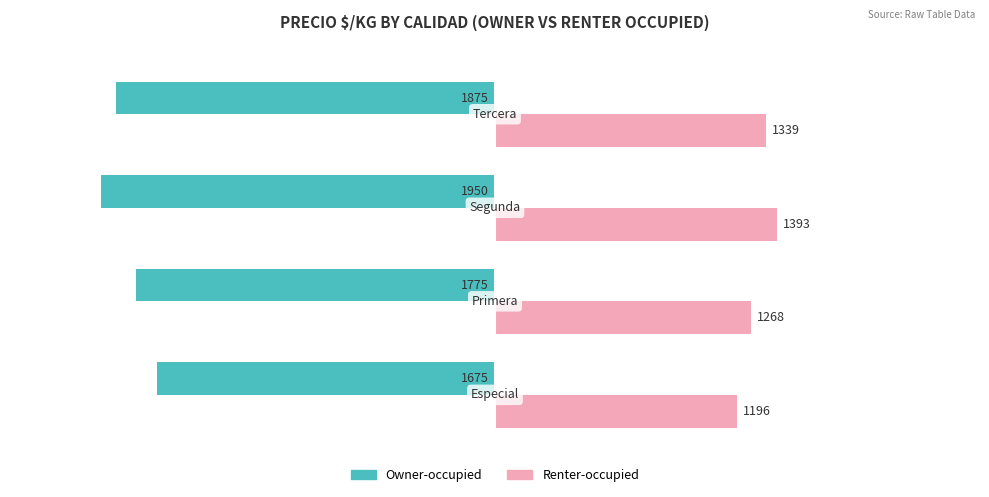

List the series in order of their peak value, highest first.

Renter-occupied, Owner-occupied